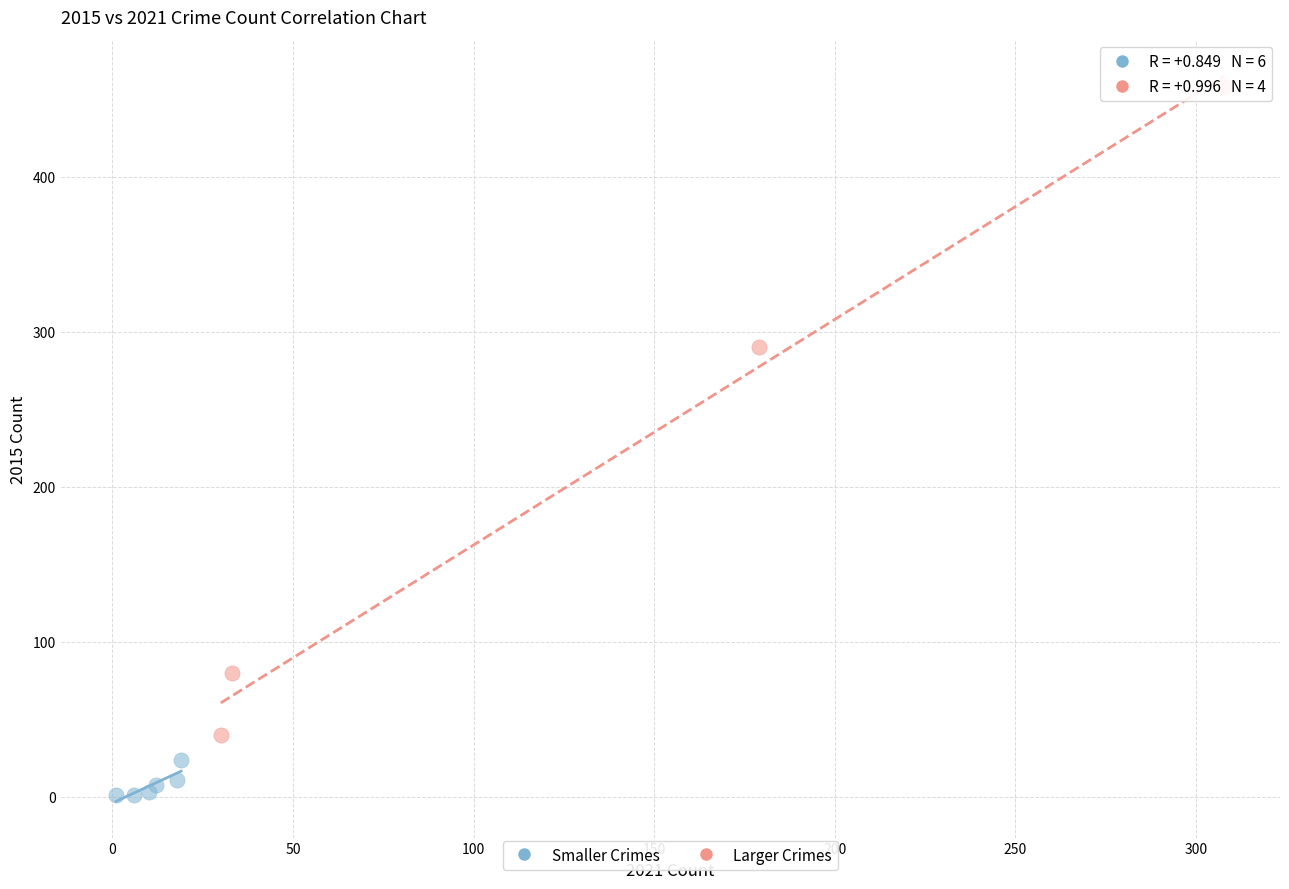

Which series contains the lowest Y value?

Smaller Crimes